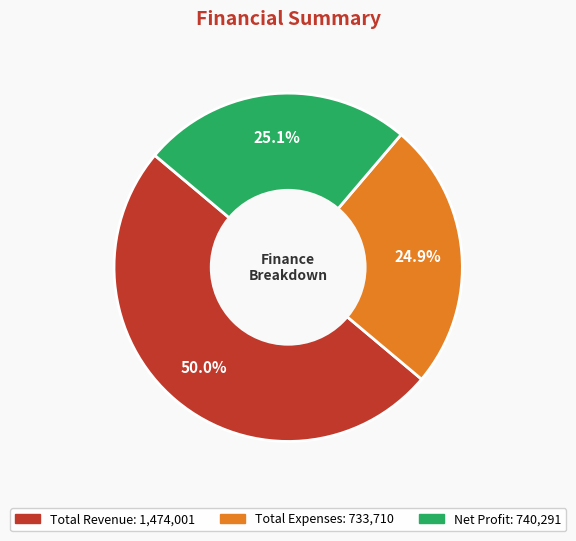

What percentage is NOT represented by Total Revenue?

50.0%